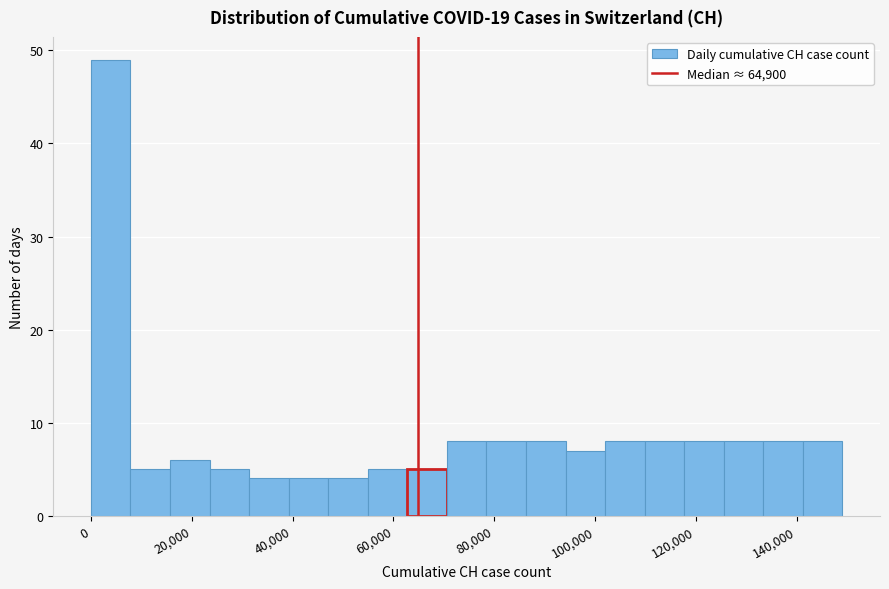

Read against the x-axis, roughly where is the centre of the tallest bar?

4000